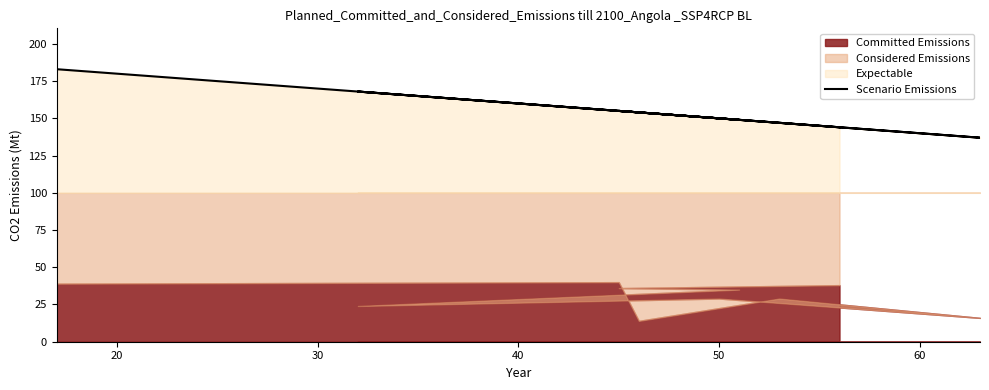

Is it true that the value at 50 is 98?

False